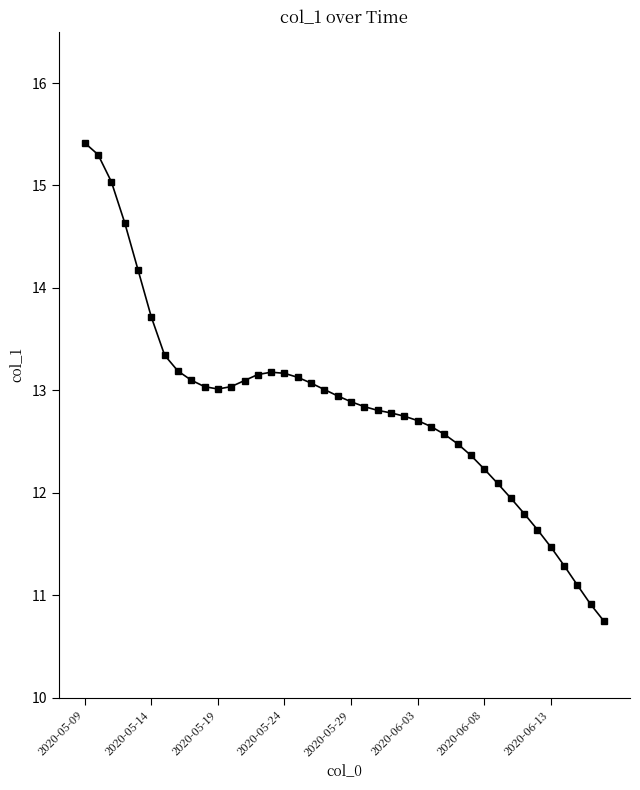

What is the smallest value displayed?

10.7